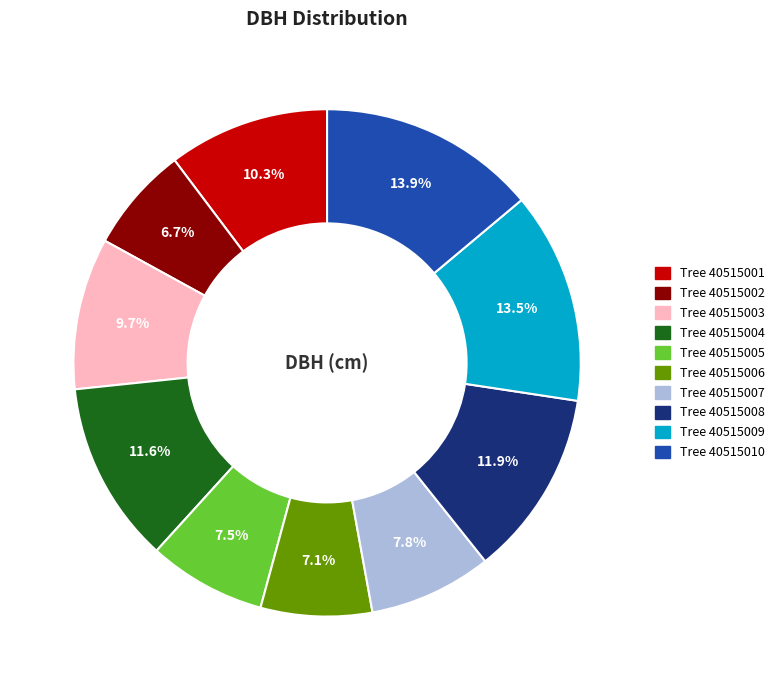

Does any single category account for the majority?

No